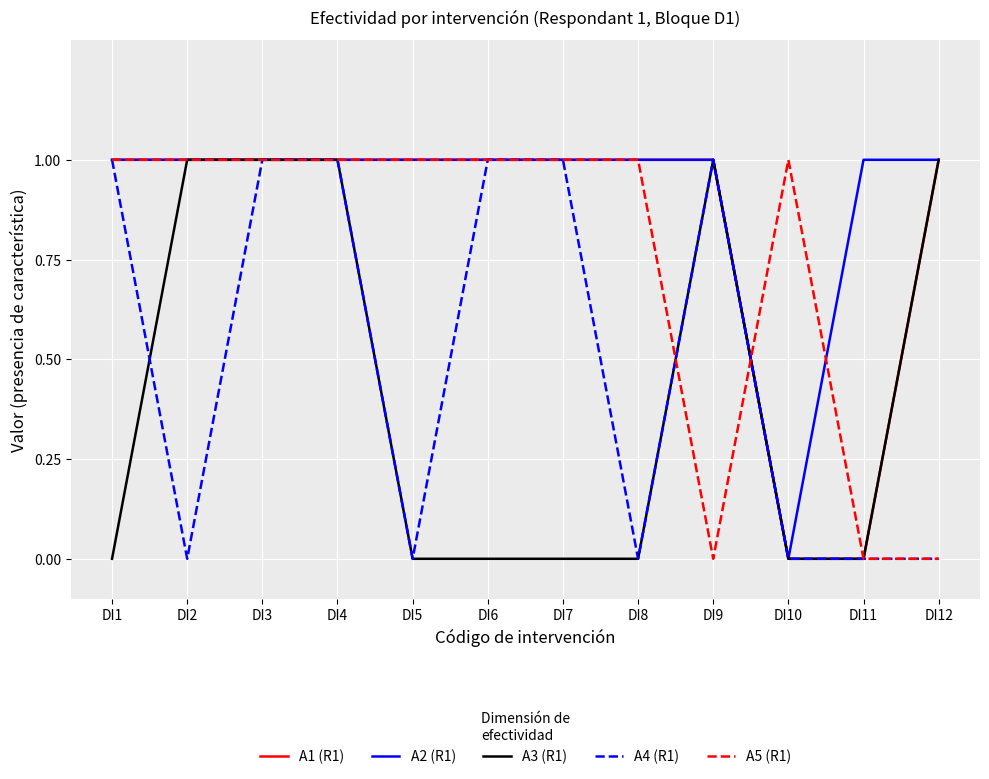

What is the total value across all series at DI12?

3